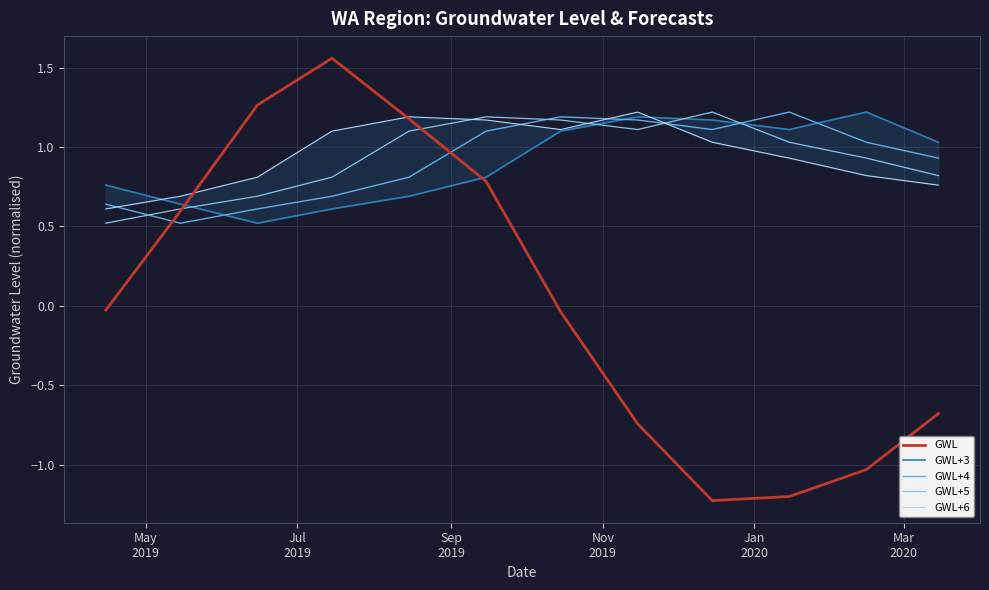

After their last crossing, which series has the higher values: GWL+4 or GWL+5?

GWL+4